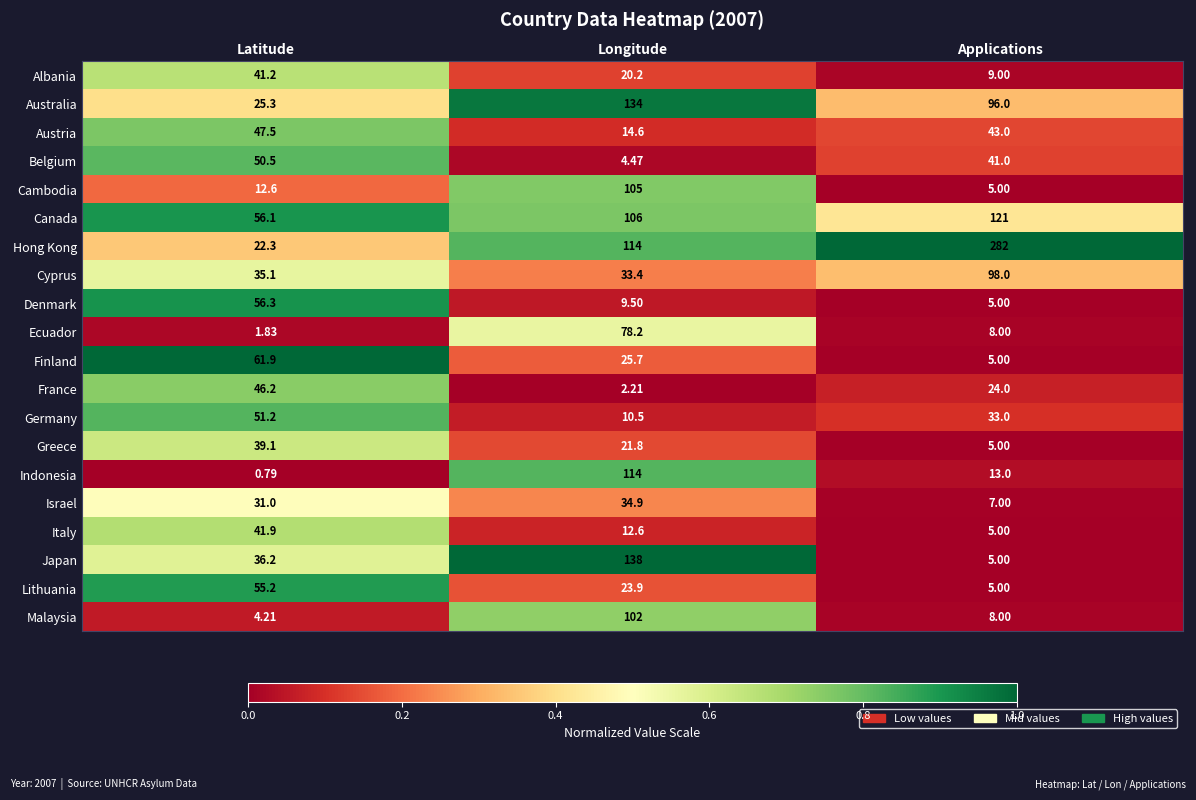

At which category is the sum across all series the highest?

Longitude